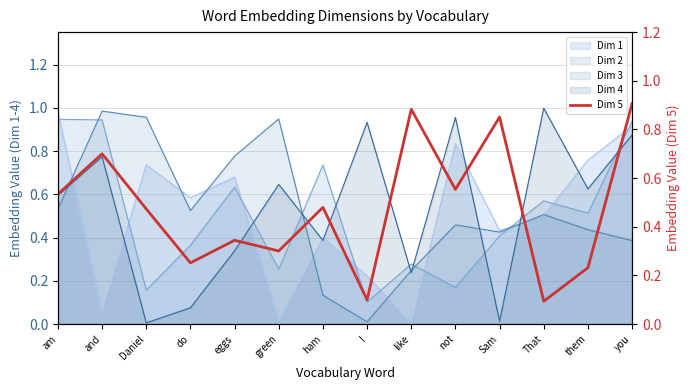

What is the average value?

0.5